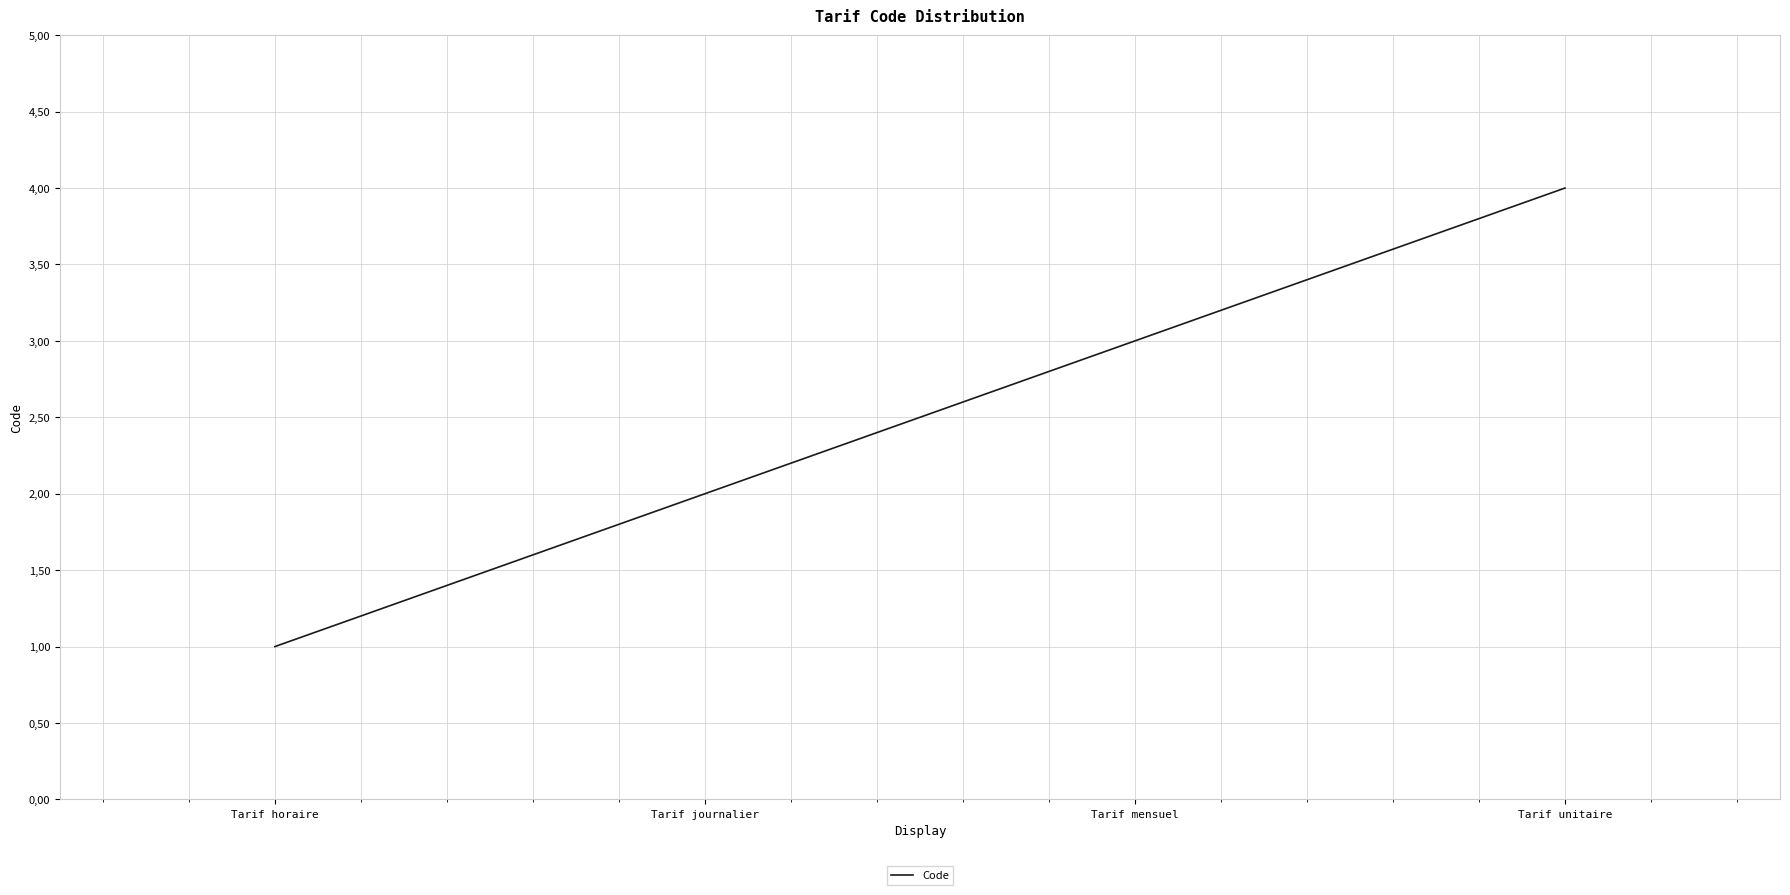

Reading right to left, list all the values displayed in this chart.

Tarif unitaire=4	Tarif mensuel=3	Tarif journalier=2	Tarif horaire=1